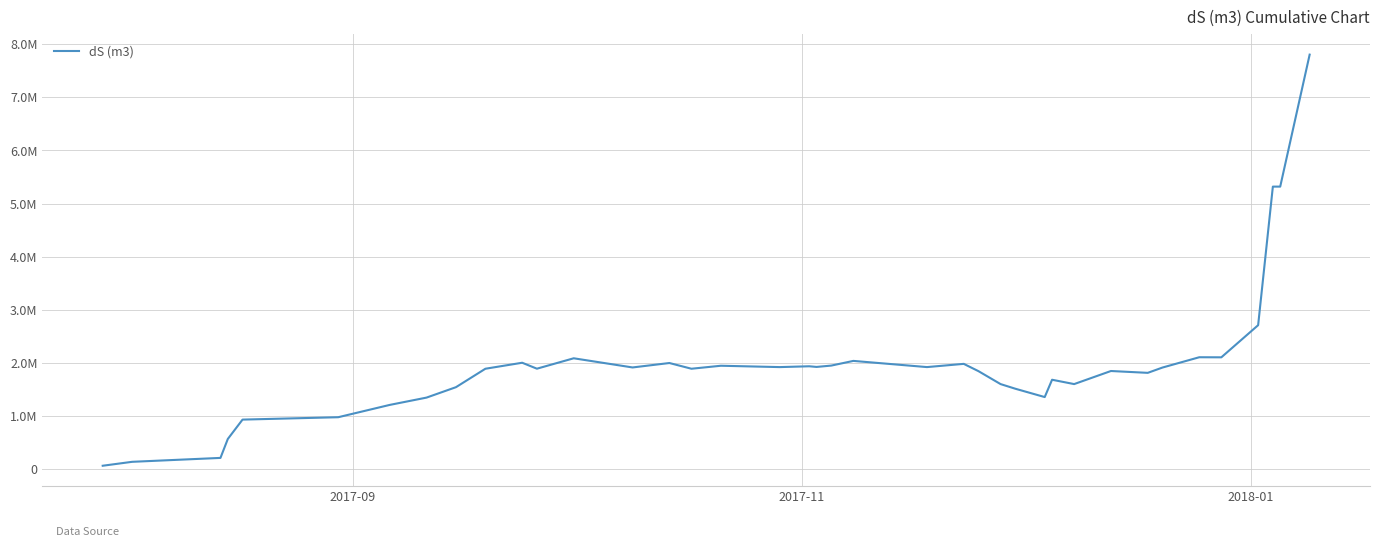

Reading left to right, list all the values displayed in this chart.

67133.3	141027.5	214619.9	571071.0	935341.5	980301.2	1211917.9	1349528.1	1545602.2	1892680.8	2005462.3	1893648.4	2089433.7	1916934.4	2000342.4	1892680.8	1949002.6	1923532.3	1939046.7	1926673.2	1952093.9	2040202.8	1923749.3	1984450.0	1847069.3	1603917.7	1516746.9	1359634.0	1685543.9	1603850.7	1850013.6	1815377.1	1914989.2	2108983.7	2107570.2	2712301.0	5320098.9	5320098.9	7803997.0